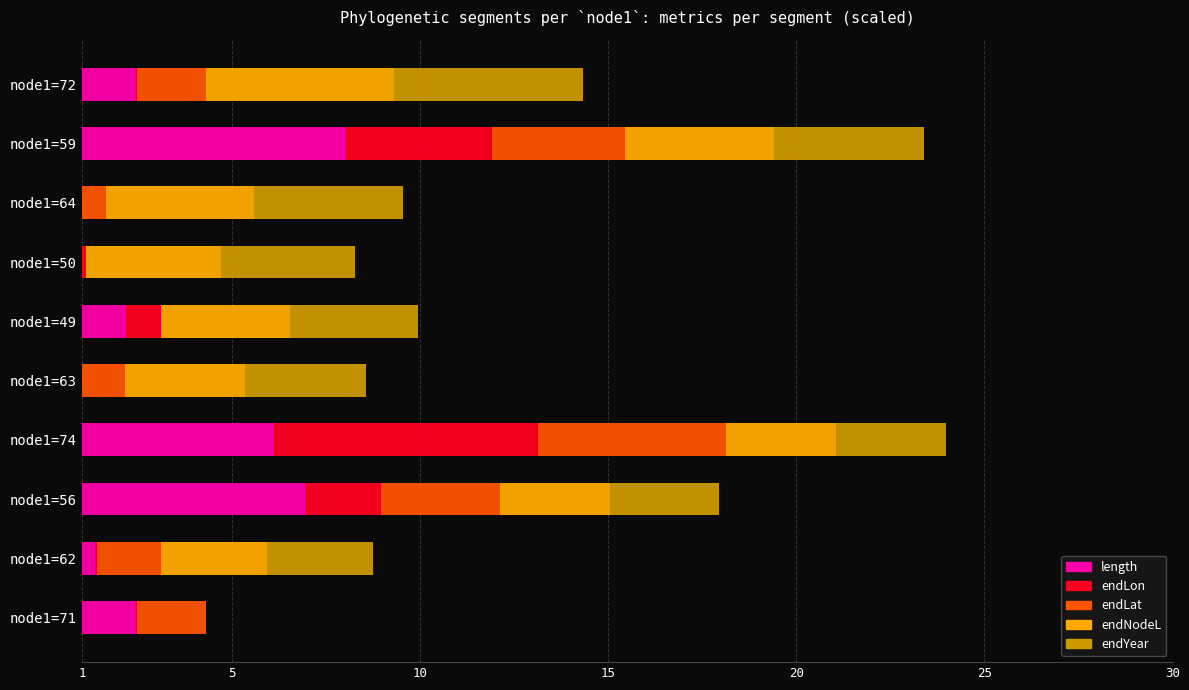

What is the sum of all length values?

30.4